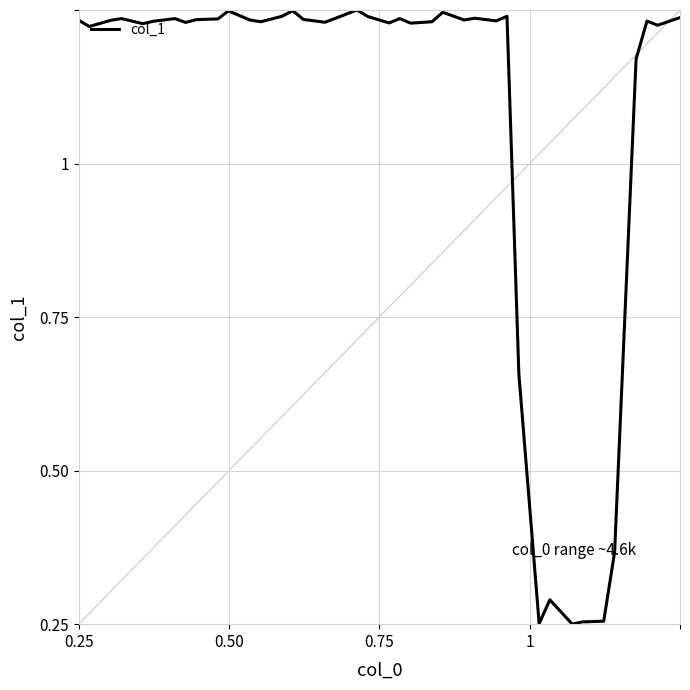

Does the chart have visible grid lines?

Yes